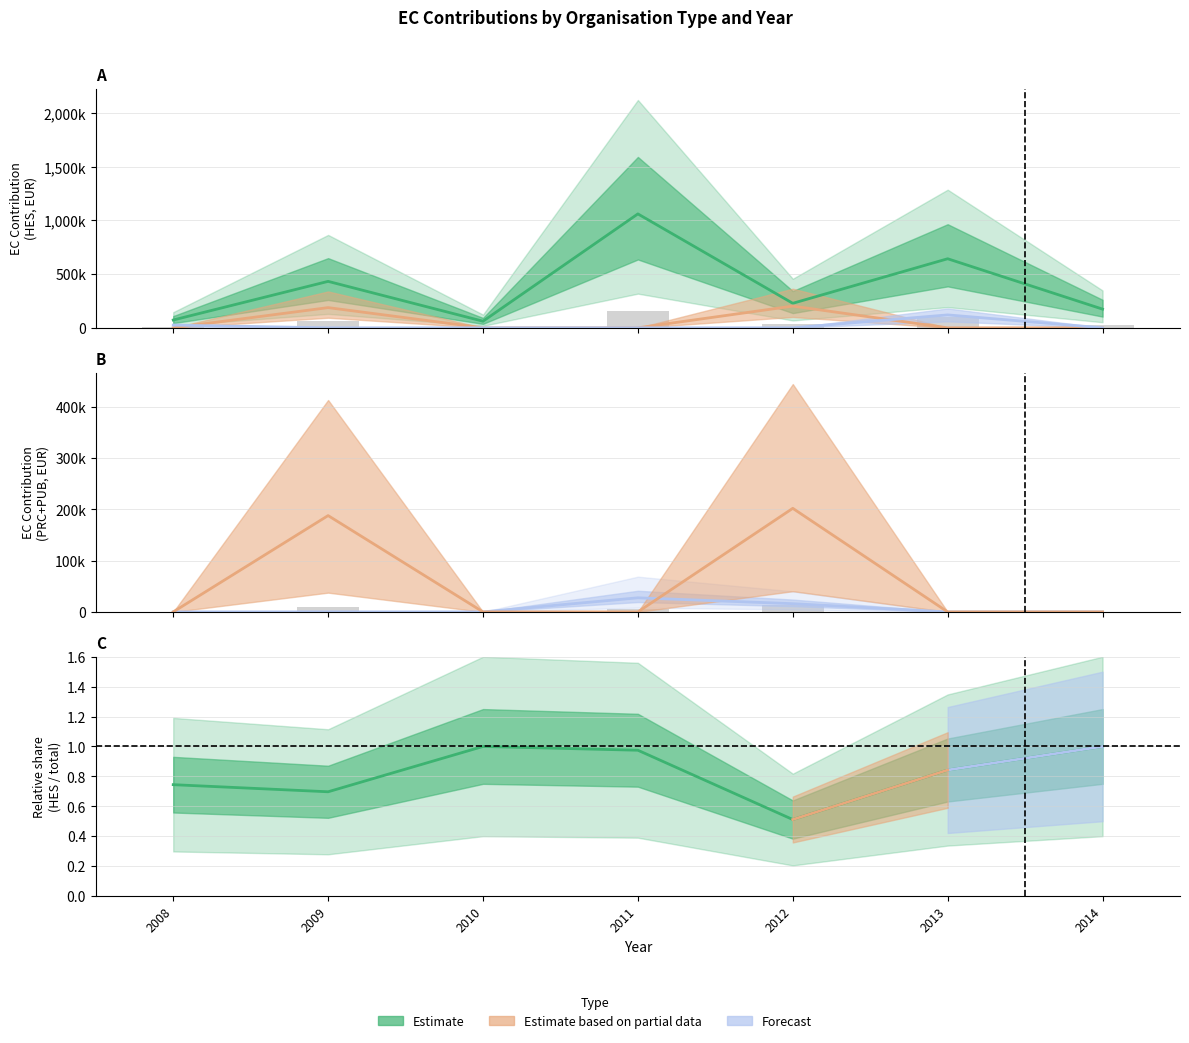

Are the bars grouped side by side (vs. stacked)?

Yes